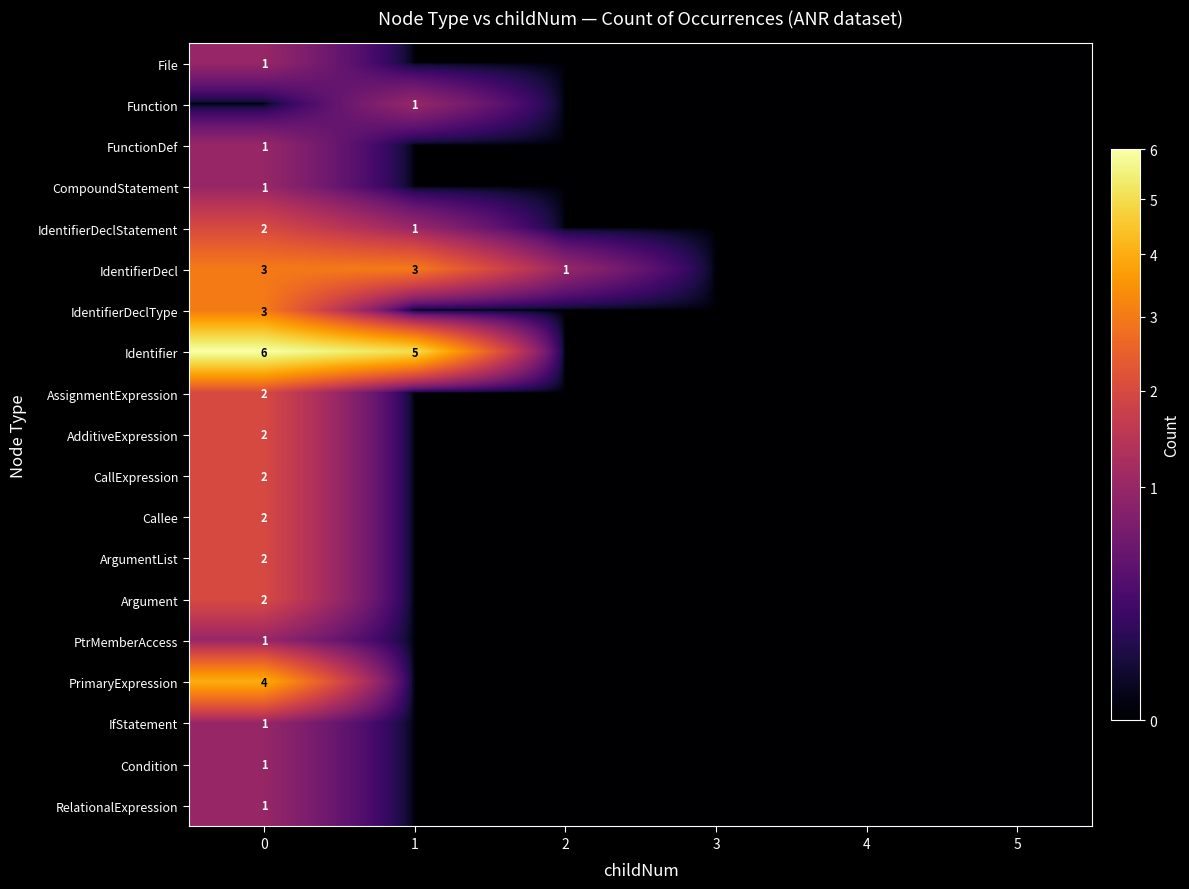

What is the total value across all series at 2?

1